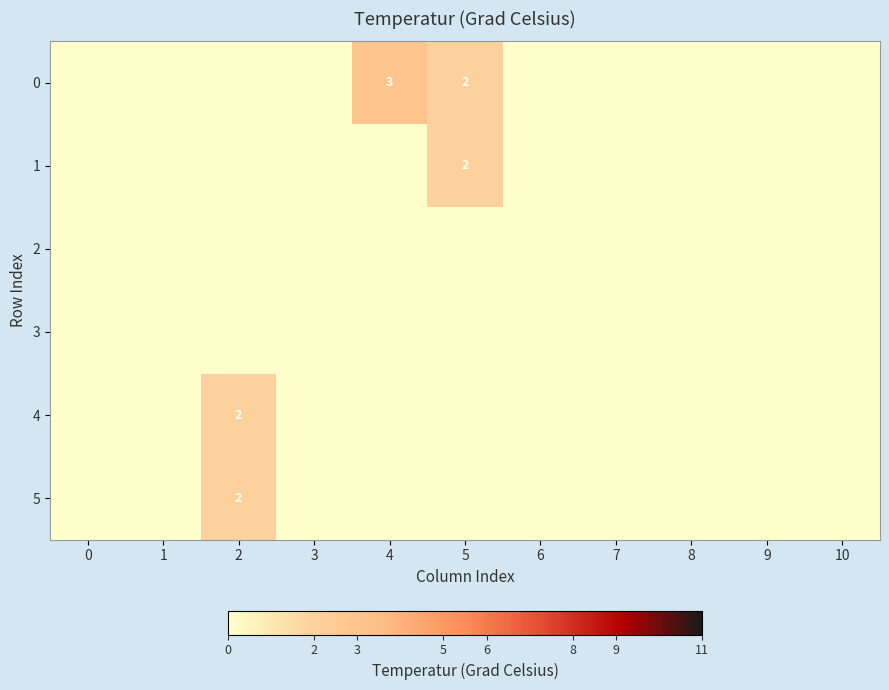

Between 7 and 8, which is larger?

7